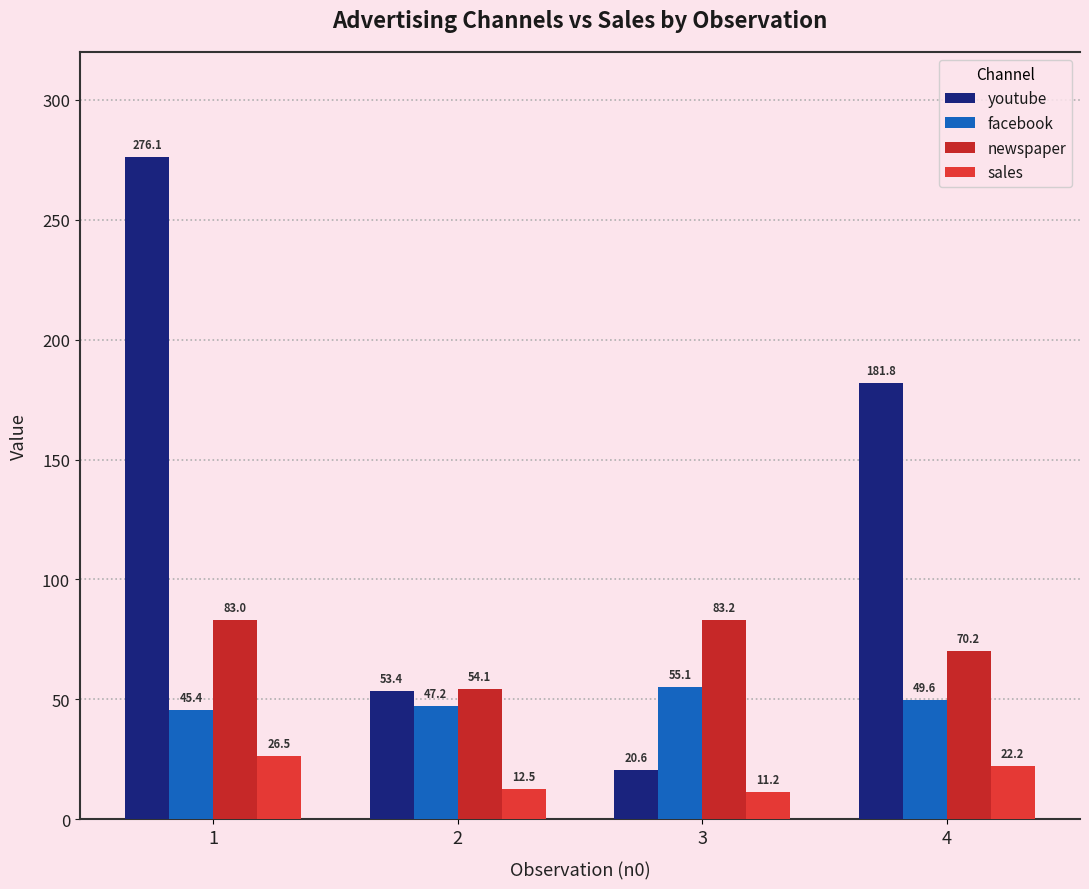

Are the bars grouped side by side (vs. stacked)?

Yes